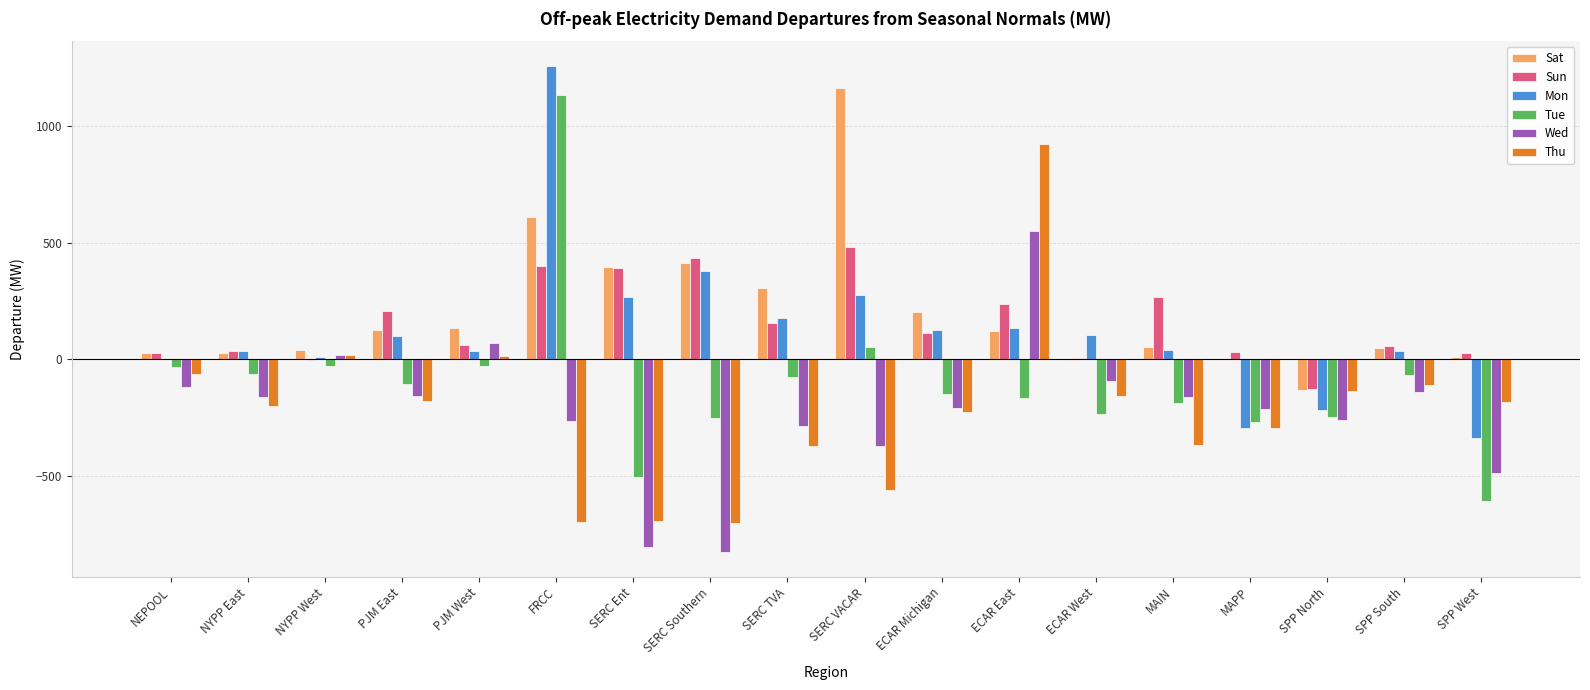

What is the sum of all Thu values?

-3987.0